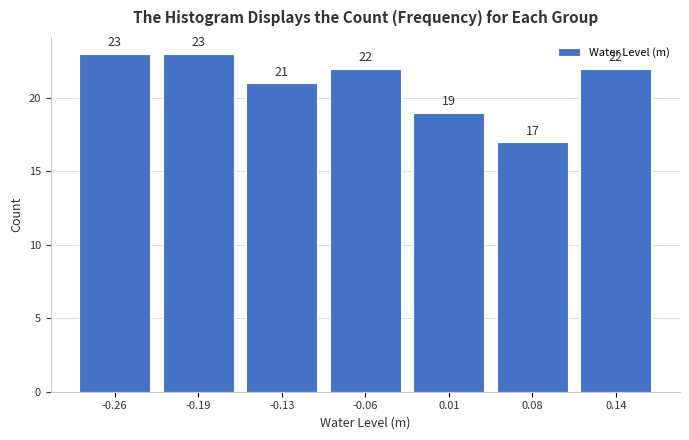

Reading right to left, what are all the values shown in this chart?

0.14=22	0.08=17	0.01=19	-0.06=22	-0.13=21	-0.19=23	-0.26=23